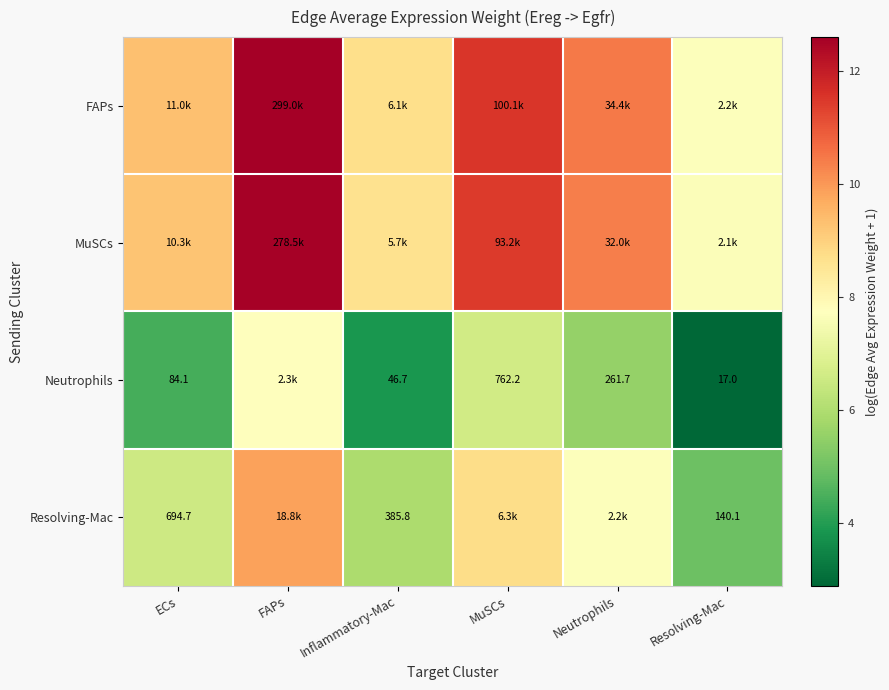

Count the number of data series in this chart.

4